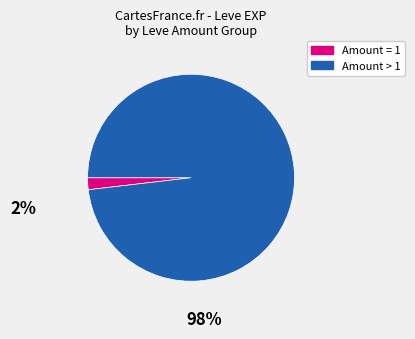

Does any single category account for the majority?

Yes